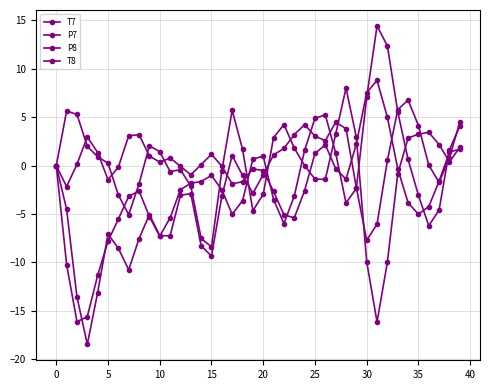

Is this an area chart (filled region under the line)?

No